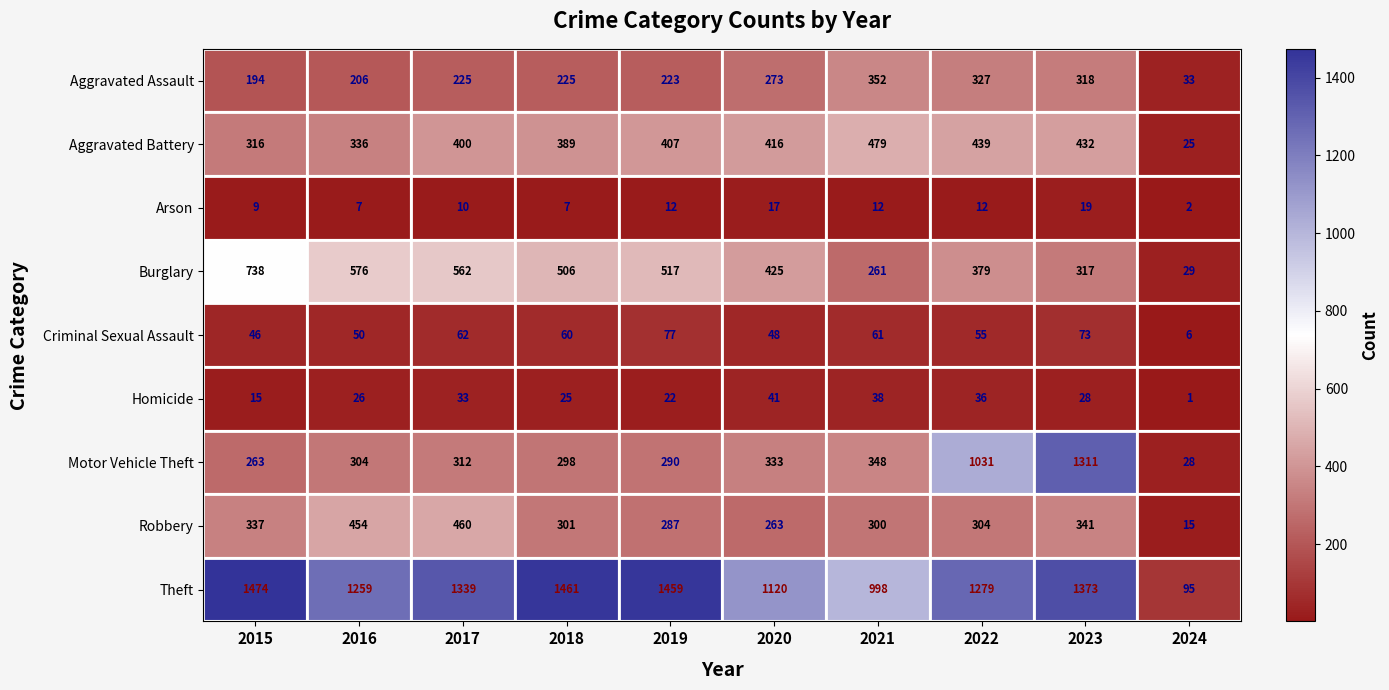

What is the highest value of the Arson series?

19